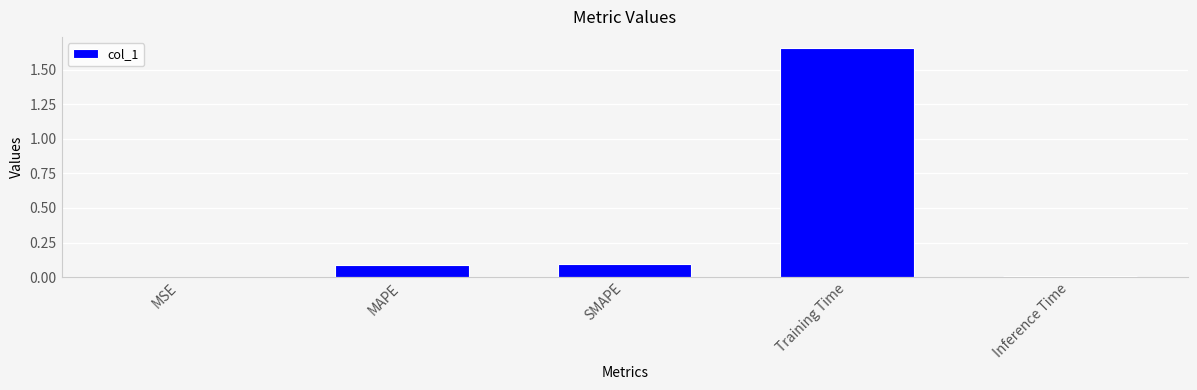

What is the change in value from MAPE to Training Time?

+1.6